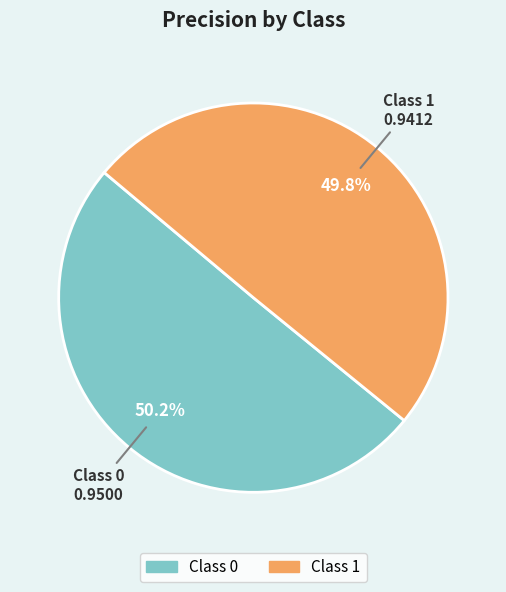

Does any single category account for the majority?

Yes